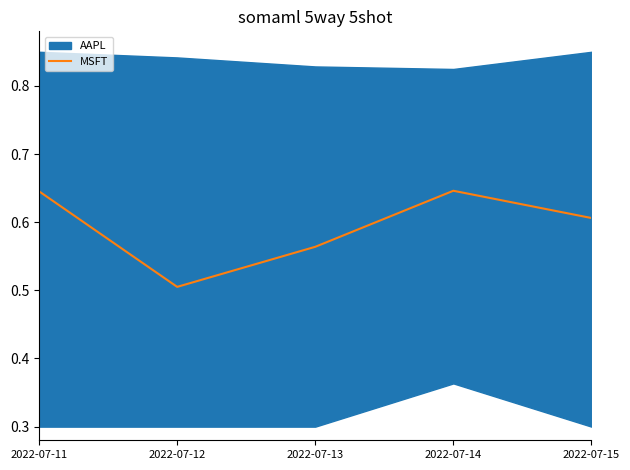

At which category does the data reach its first local peak?

2022-07-14